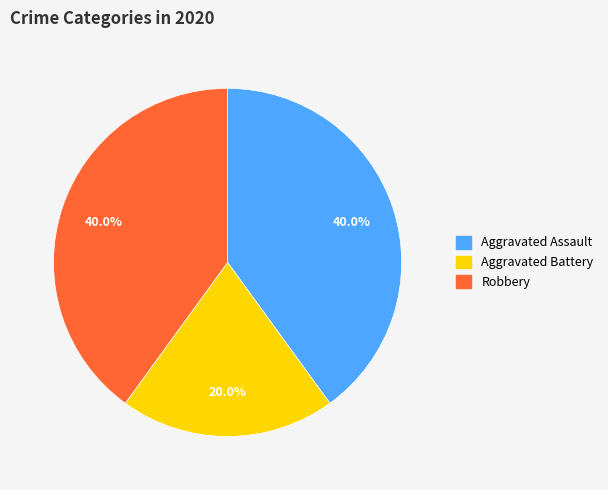

What is the smallest slice in the pie chart?

Aggravated Battery